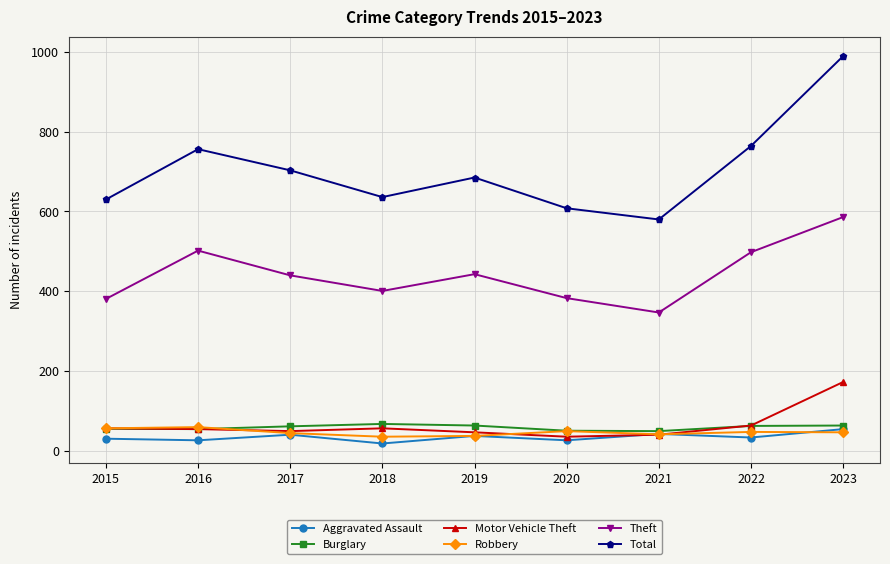

How many data points does each series have?

9